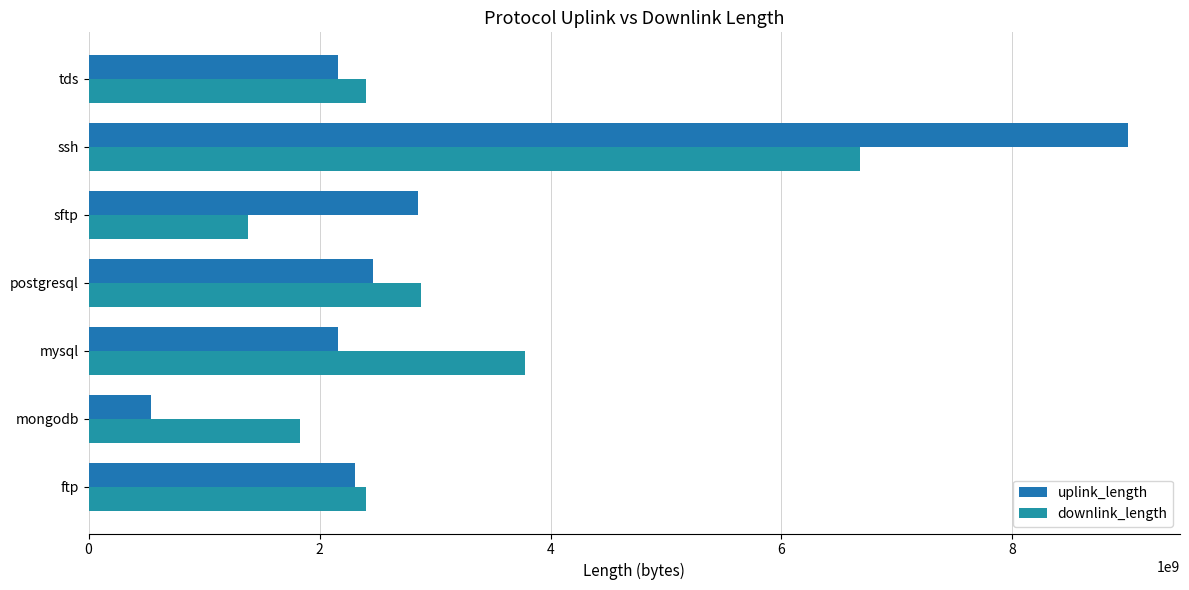

Which category has the highest value in the uplink_length series?

ssh